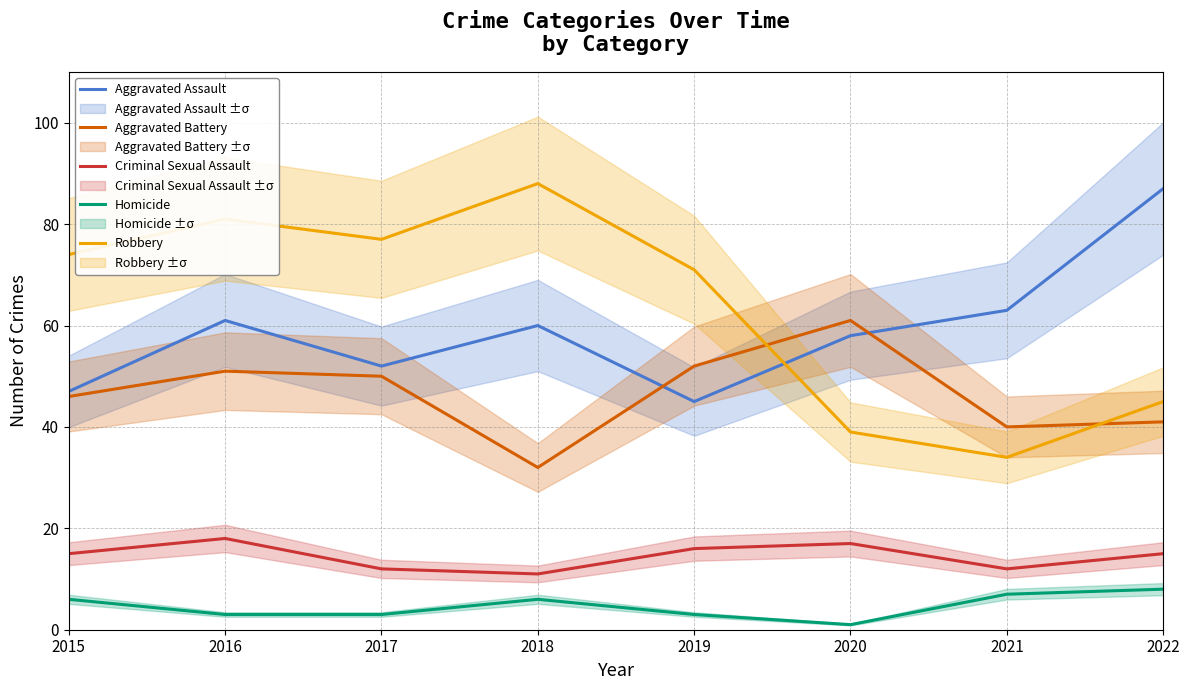

In Aggravated Assault, how many points are lower than both neighbors (excluding endpoints)?

2